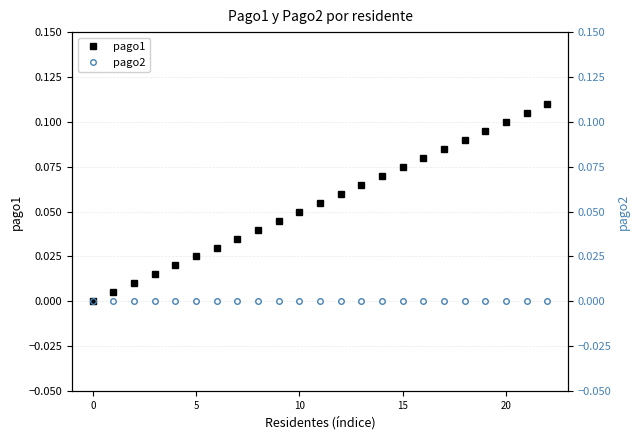

What is the label of the 8th point from the left?

7